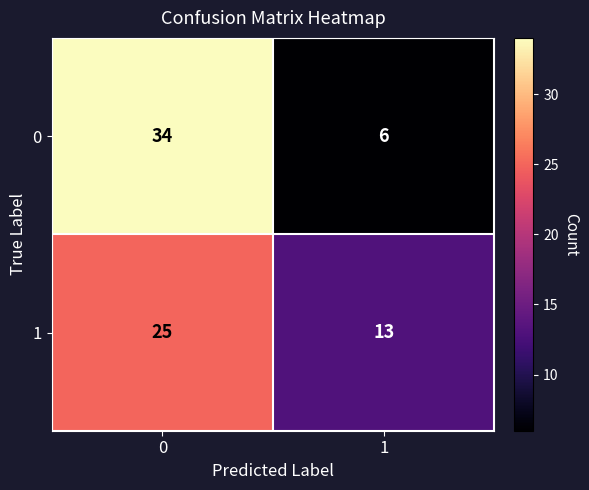

The 1 series shows 25 at 0. True or false?

True